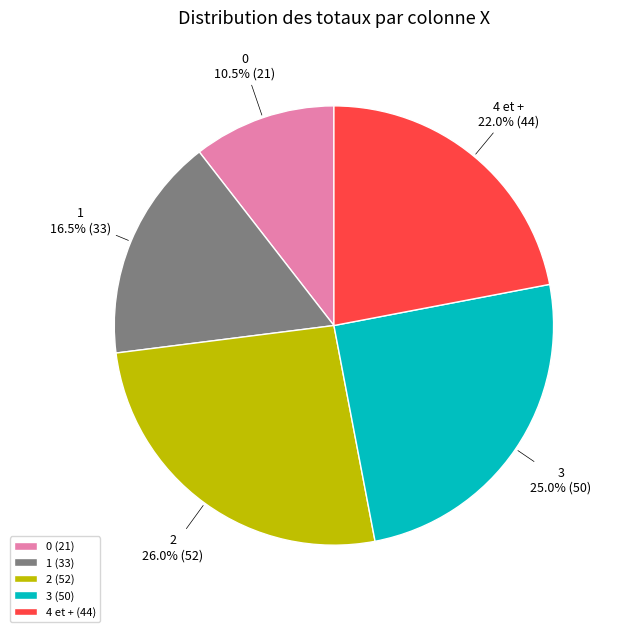

What percentage do 3 and 4 et + together represent?

47.0%